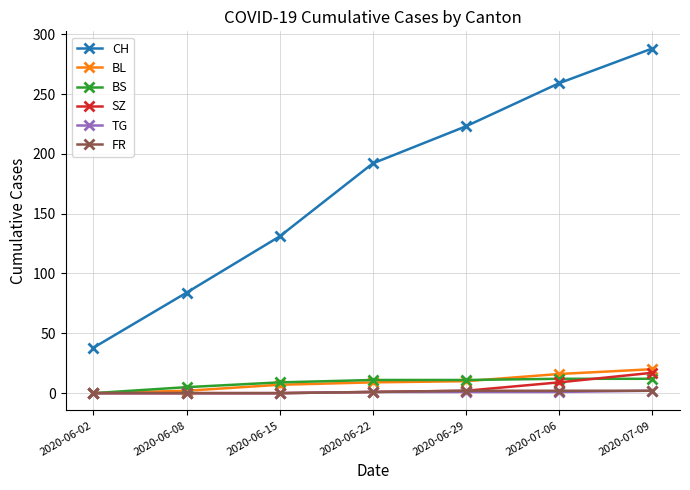

True or false: SZ and CH cross at least once.

False